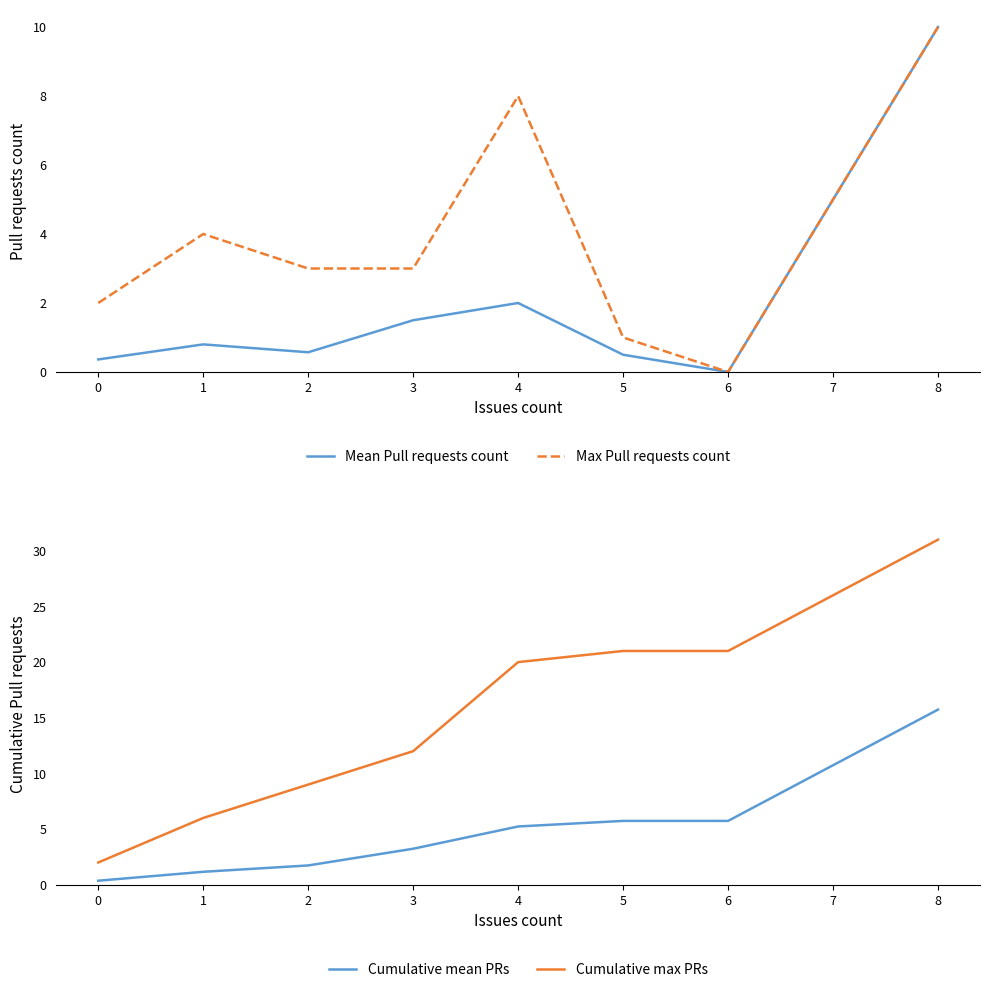

What is the value of the Cumulative mean PRs point at the 2nd from the left?

1.2